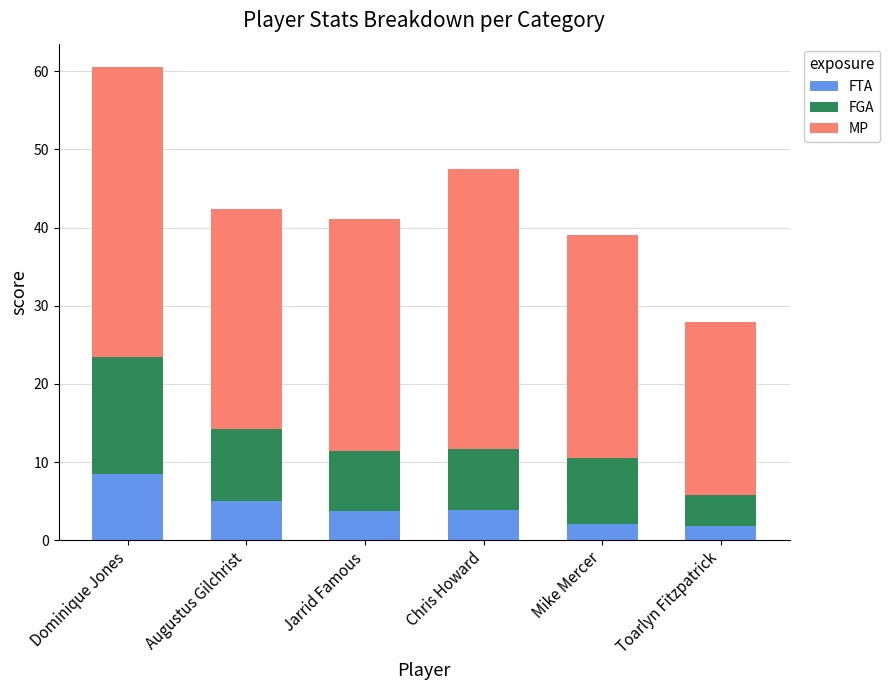

At which category is the sum across all series the highest?

Dominique Jones